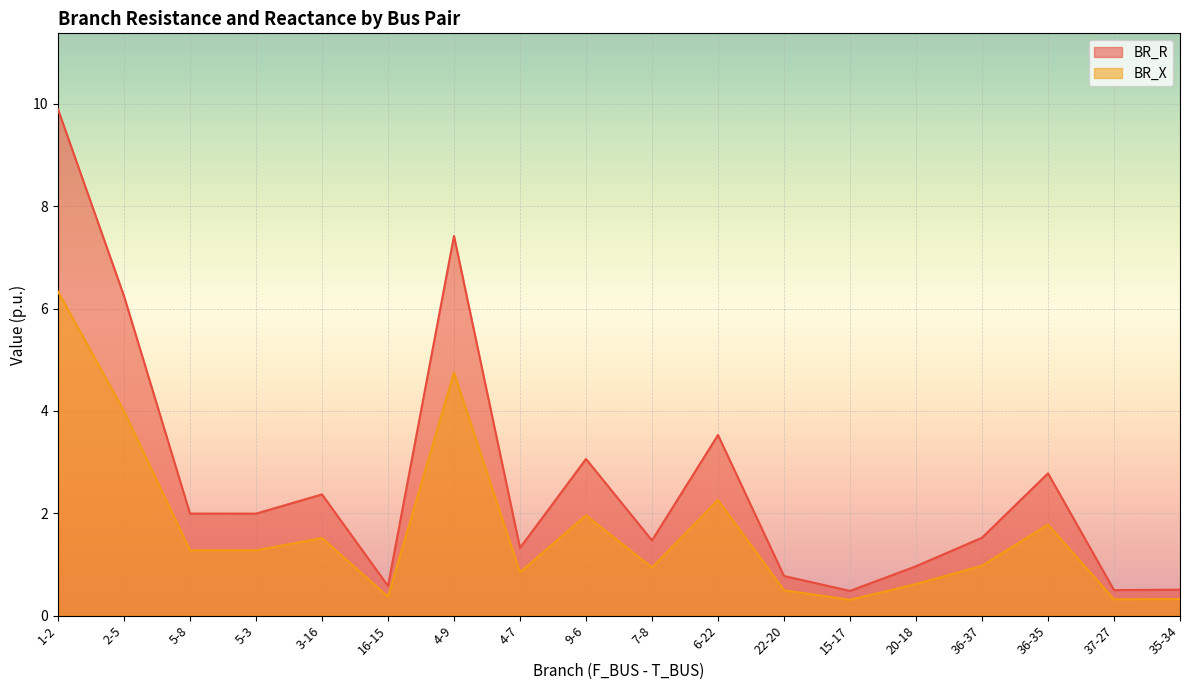

Reading left to right, extract all data points from this chart.

BR_R: 9.9	6.2	2.0	2.0	2.4	0.6	7.4	1.3	3.1	1.5	3.5	0.8	0.5	1.0	1.5	2.8	0.5	0.5
BR_X: 6.3	4.0	1.3	1.3	1.5	0.4	4.7	0.8	2.0	0.9	2.3	0.5	0.3	0.6	1.0	1.8	0.3	0.3